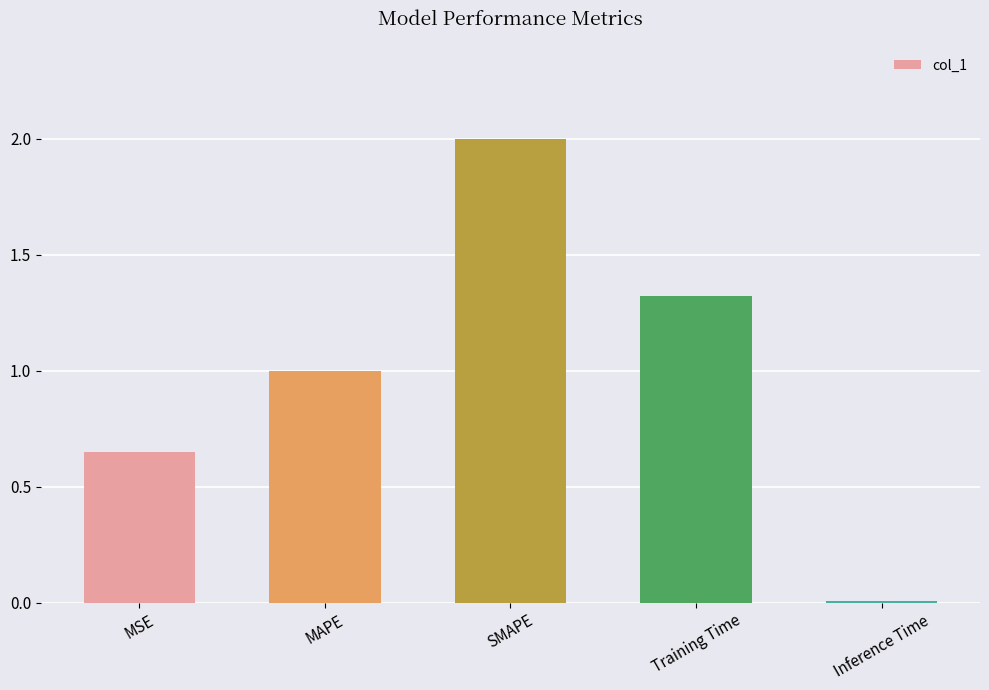

The chart shows a value of 0.2 at MSE. True or false?

False